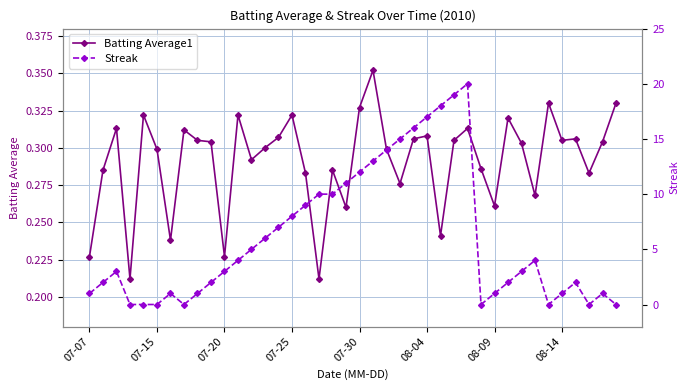

What is the maximum value shown in the chart?

20.0